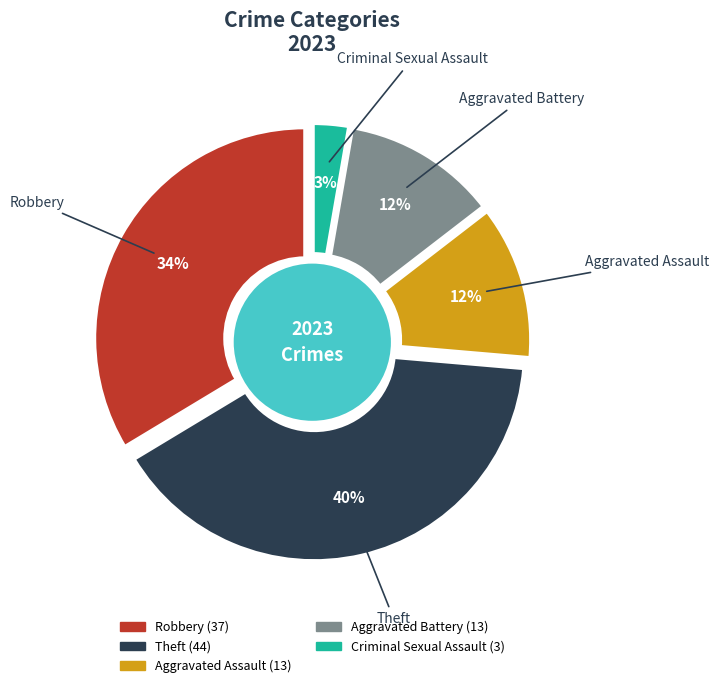

Is there a majority slice in this chart?

No